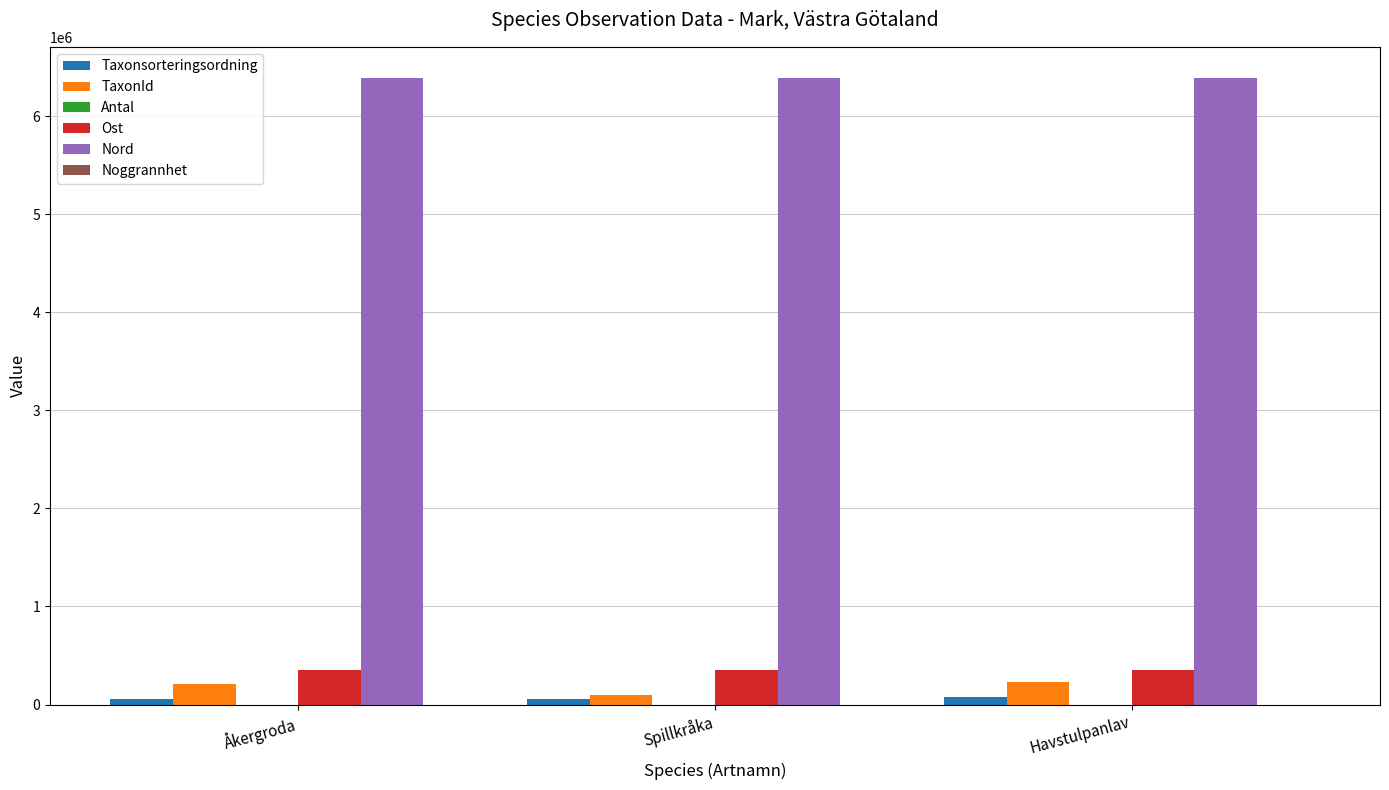

What is the greatest value displayed?

6387157